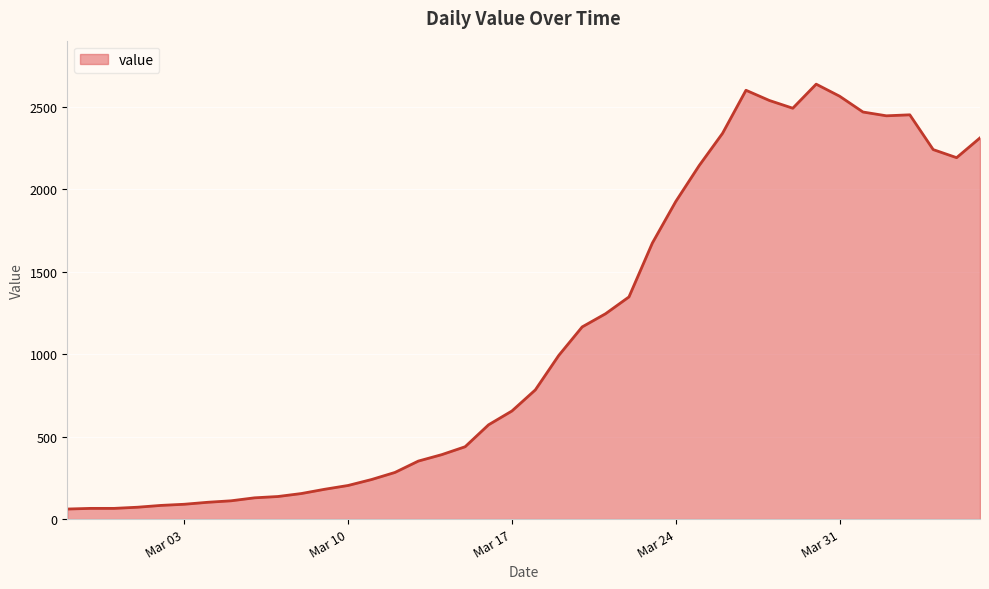

What is the minimum value shown in the chart?

61